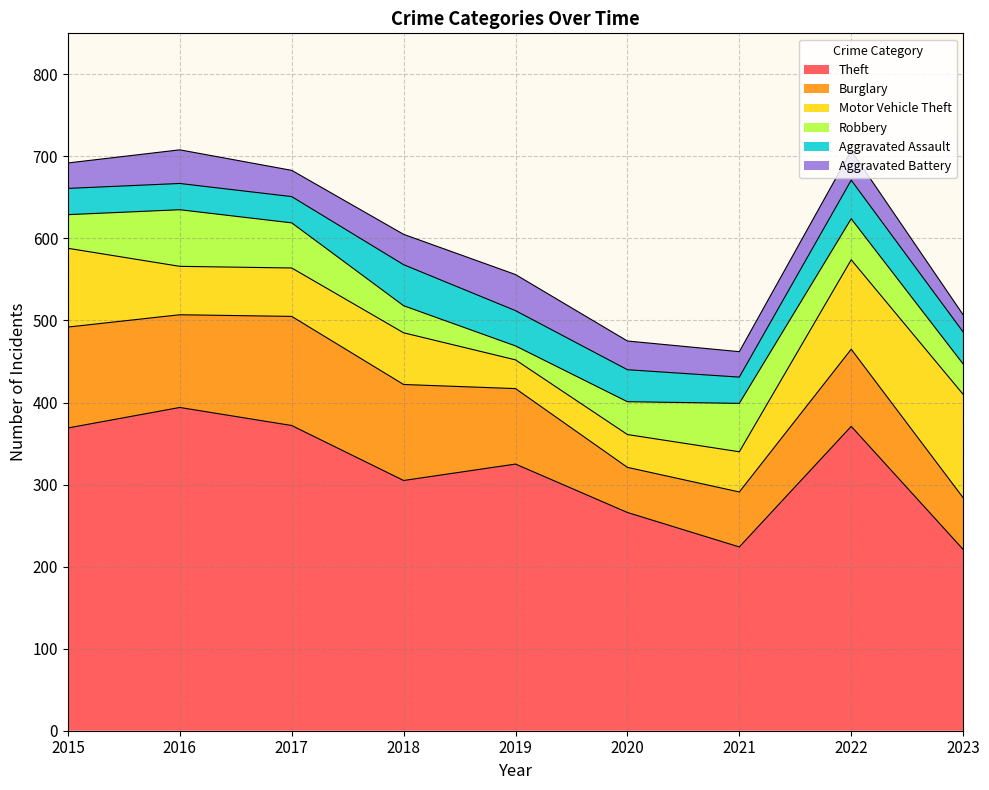

How many times do Robbery and Motor Vehicle Theft cross each other?

3